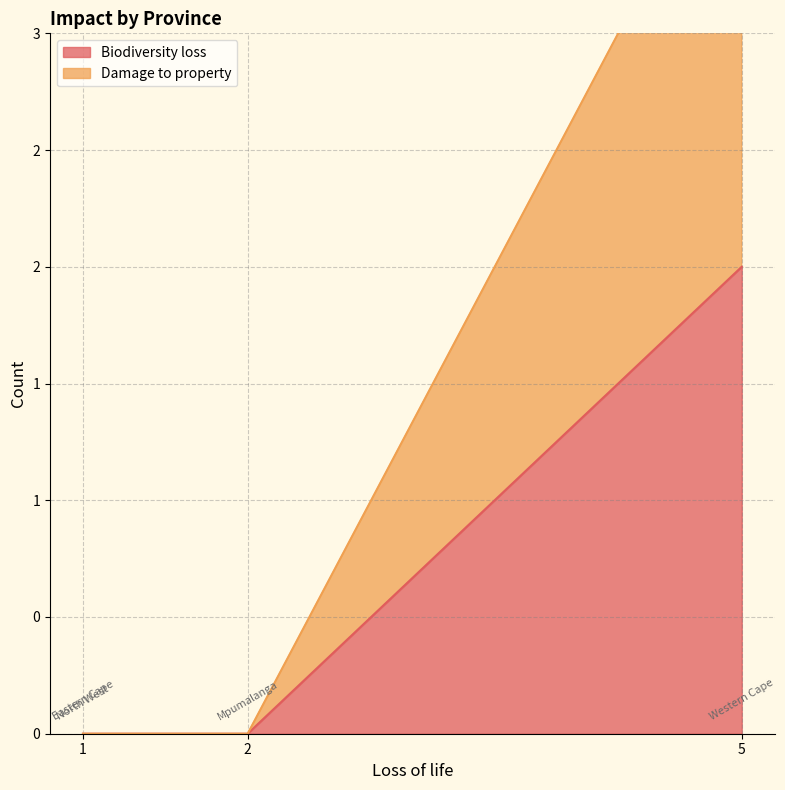

How many positive values does the Damage to property series have?

1